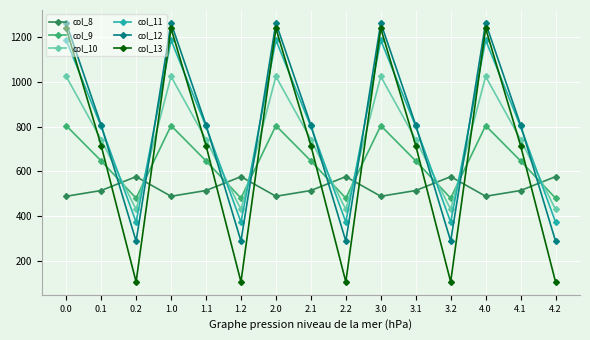

At how many categories does at least one series exceed 385?

15